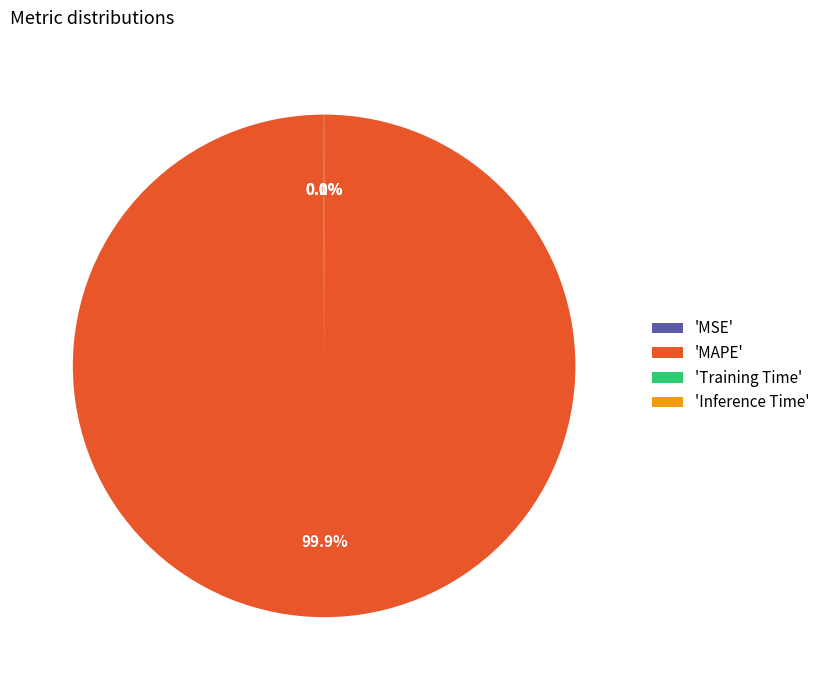

Does 'MAPE' account for over 50% of the chart?

Yes